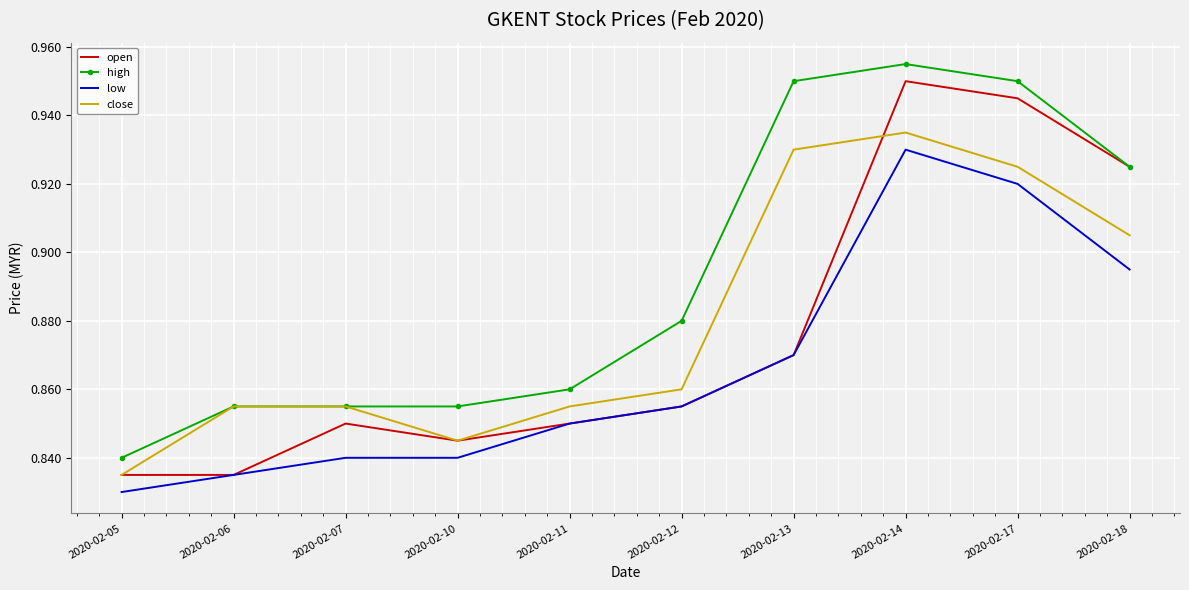

At which category does close reach its first local valley?

2020-02-10